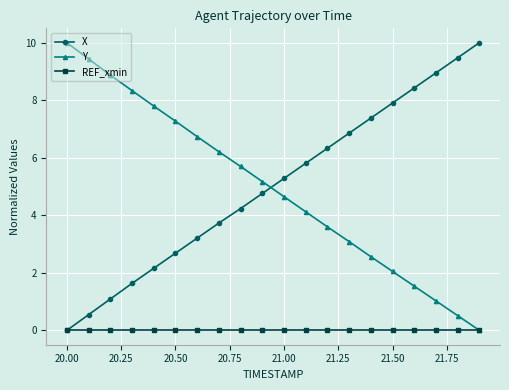

What is the maximum value shown in the chart?

10.0